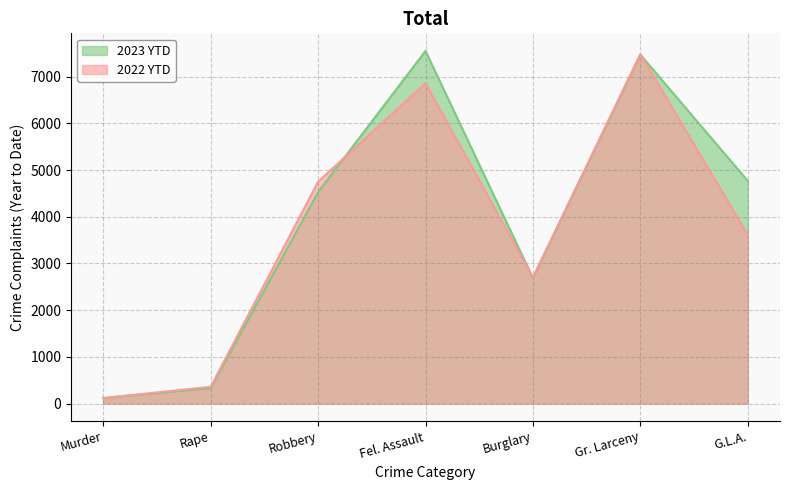

Reading left to right, transcribe all the data shown in this chart.

2023 YTD: 117	332	4528	7550	2688	7470	4767
2022 YTD: 119	358	4750	6859	2705	7483	3611